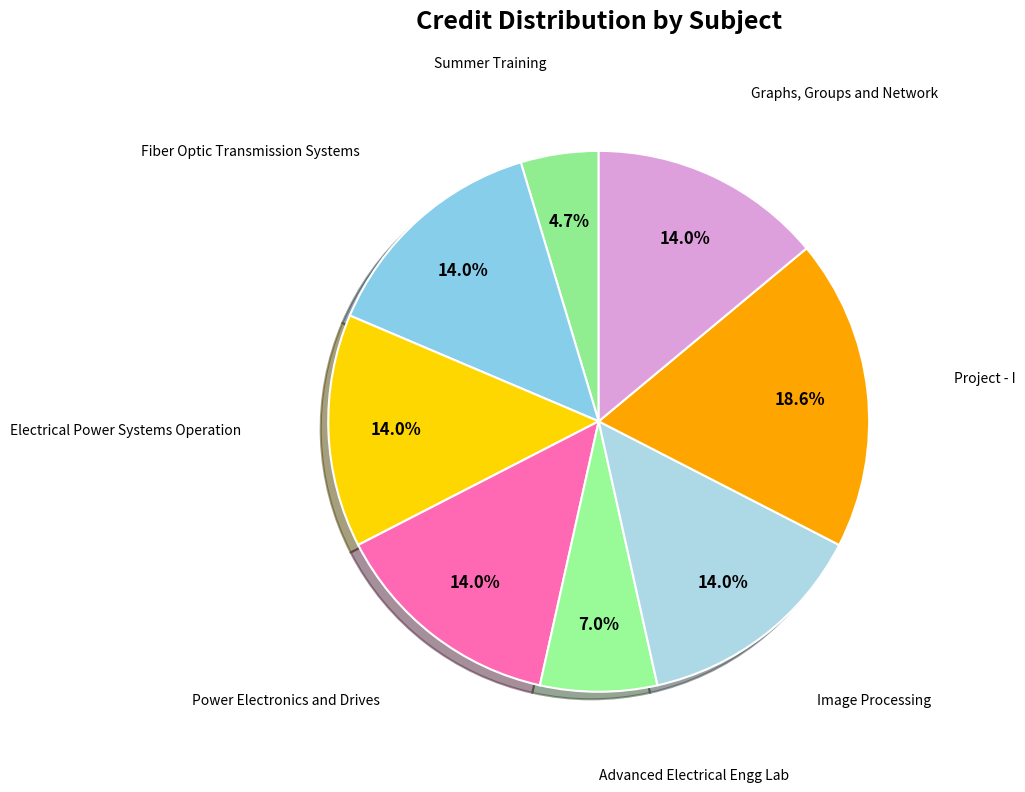

Count the number of slices in the pie.

8